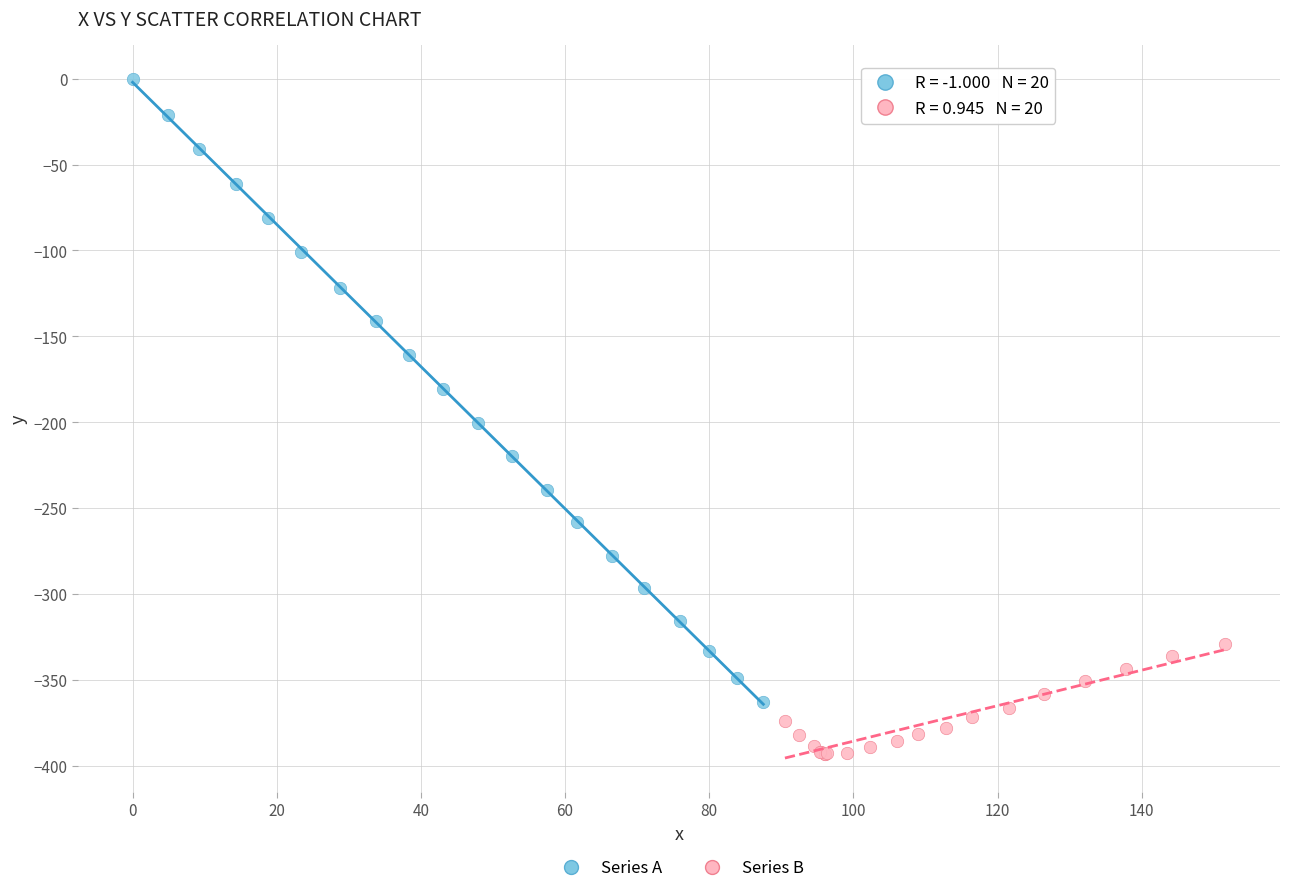

Which series contains the lowest Y value?

Series B